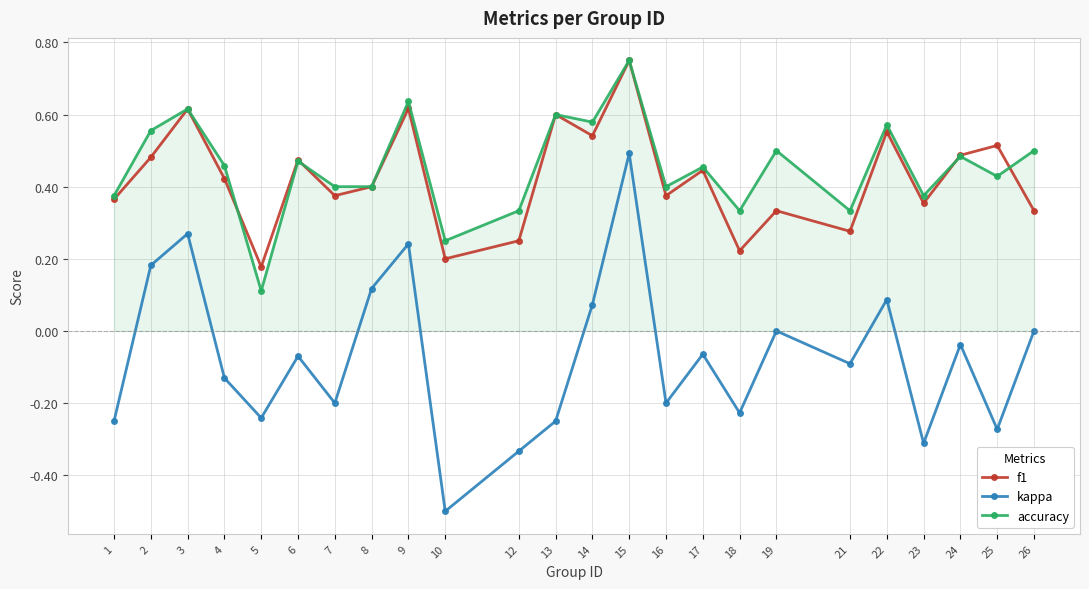

Is the value of kappa at 13 greater than the value of f1 at 7?

No